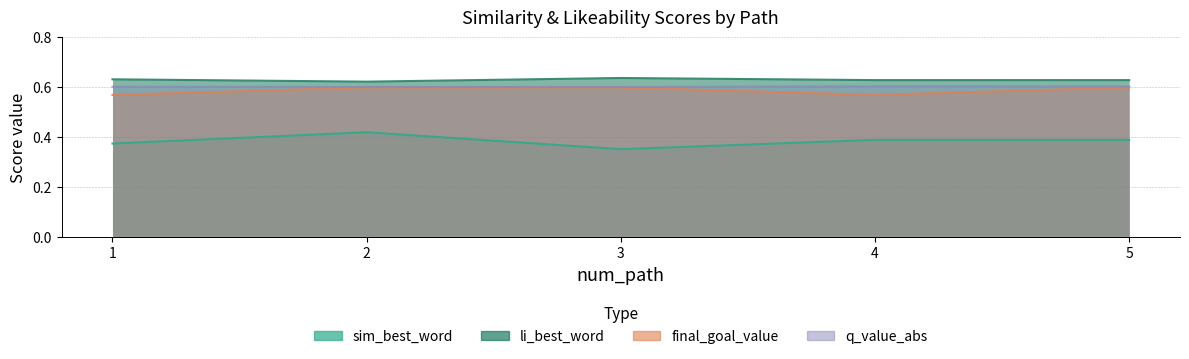

Reading left to right, list all the values displayed in this chart.

sim_best_word: 0.4	0.4	0.4	0.4	0.4
li_best_word: 0.6	0.6	0.6	0.6	0.6
final_goal_value: 0.6	0.6	0.6	0.6	0.6
q_value_abs: 0.6	0.6	0.6	0.6	0.6